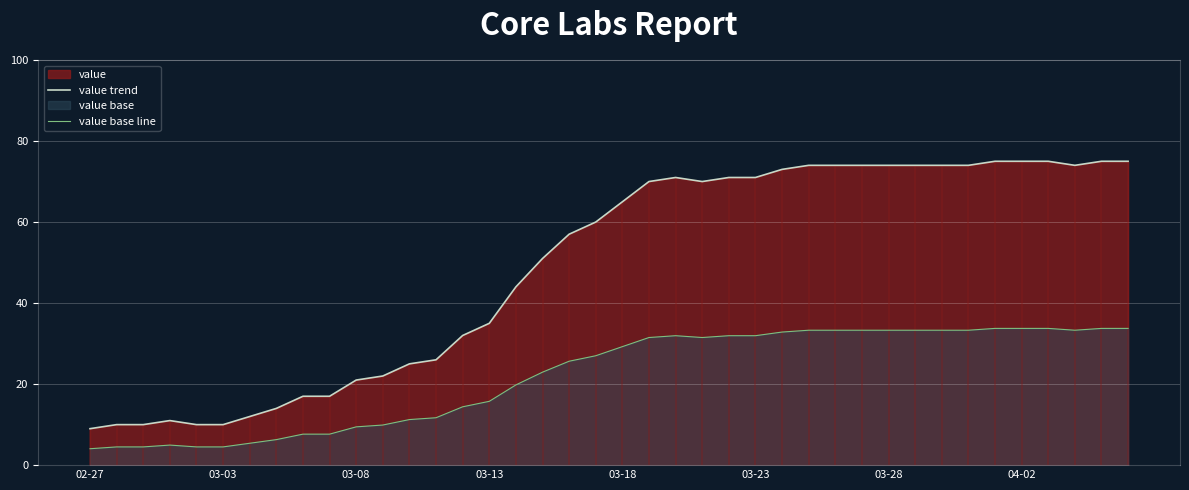

True or false: value base line and value trend cross at least once.

False